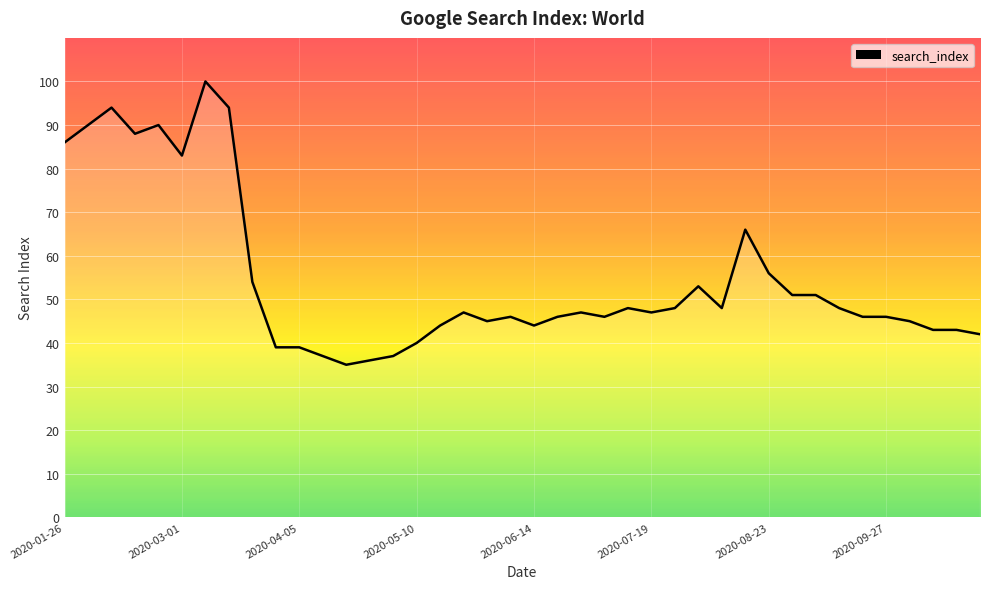

Is it true that the value at 23 is 21?

False